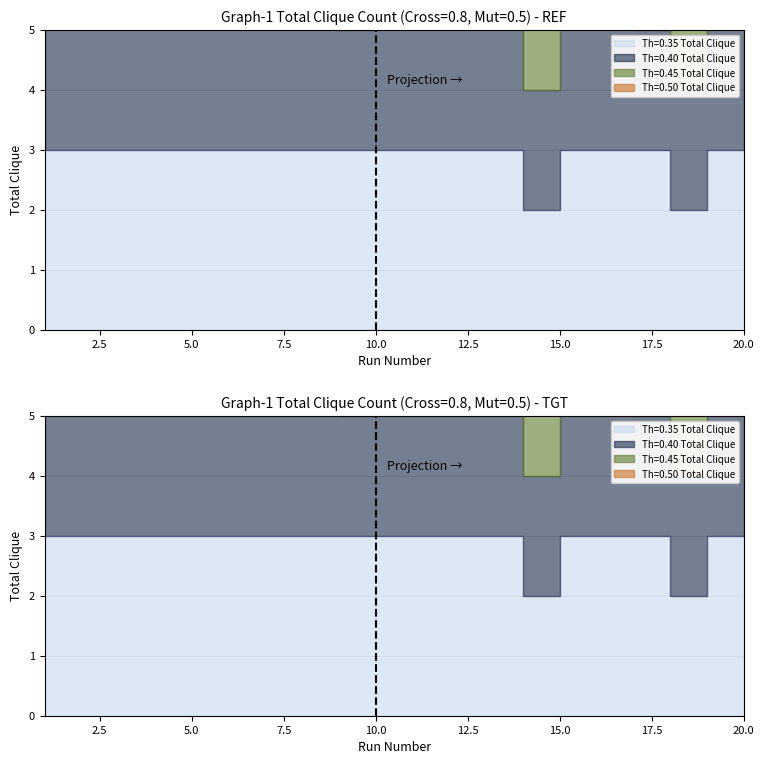

What are all the series names shown in the legend?

Th=0.35 Total Clique, Th=0.40 Total Clique, Th=0.45 Total Clique, Th=0.50 Total Clique